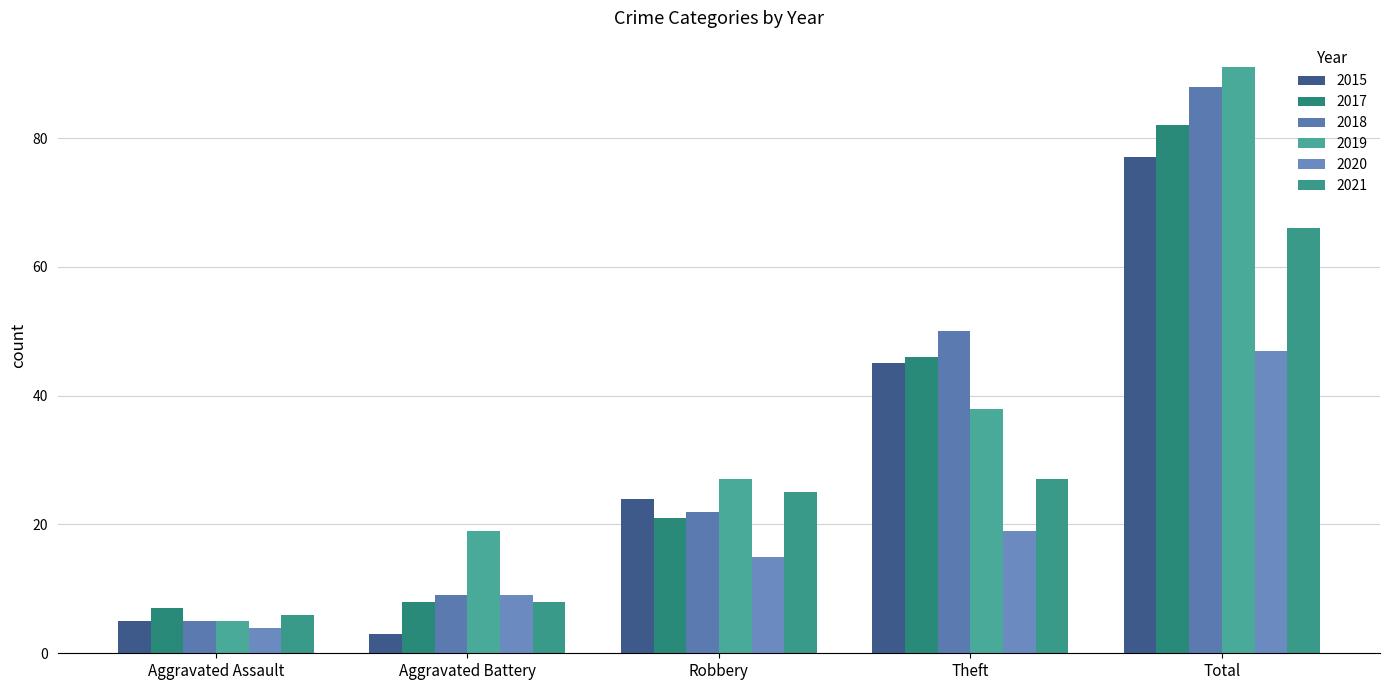

Rank the categories by 2020 value from highest to lowest.

Total, Theft, Robbery, Aggravated Battery, Aggravated Assault